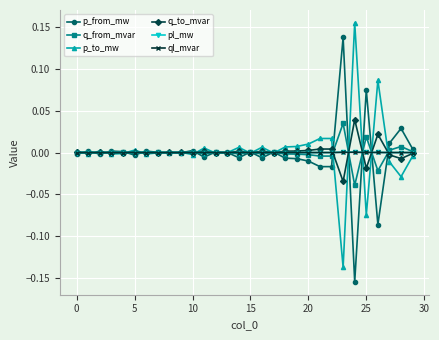

Which series ends up on top after the final intersection of q_from_mvar and pl_mw?

q_from_mvar